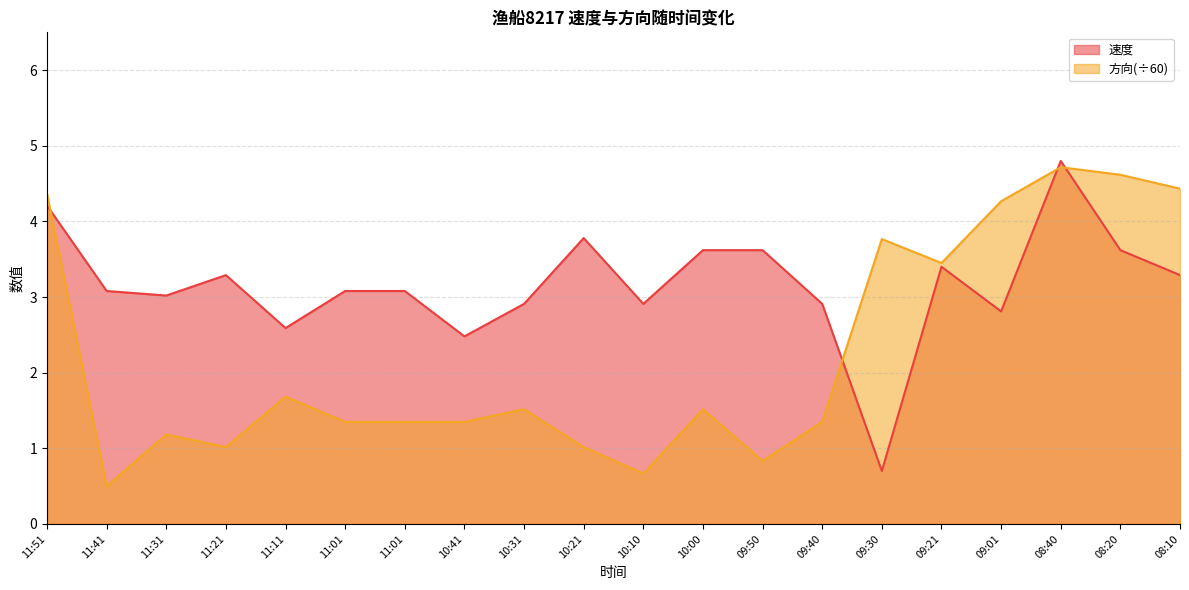

What is the sum of all 速度 values?

63.2